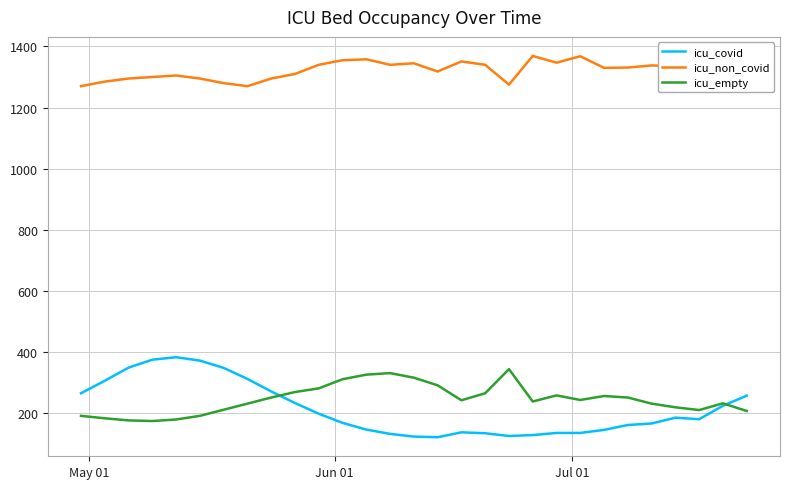

True or false: icu_covid and icu_non_covid intersect in this chart.

False